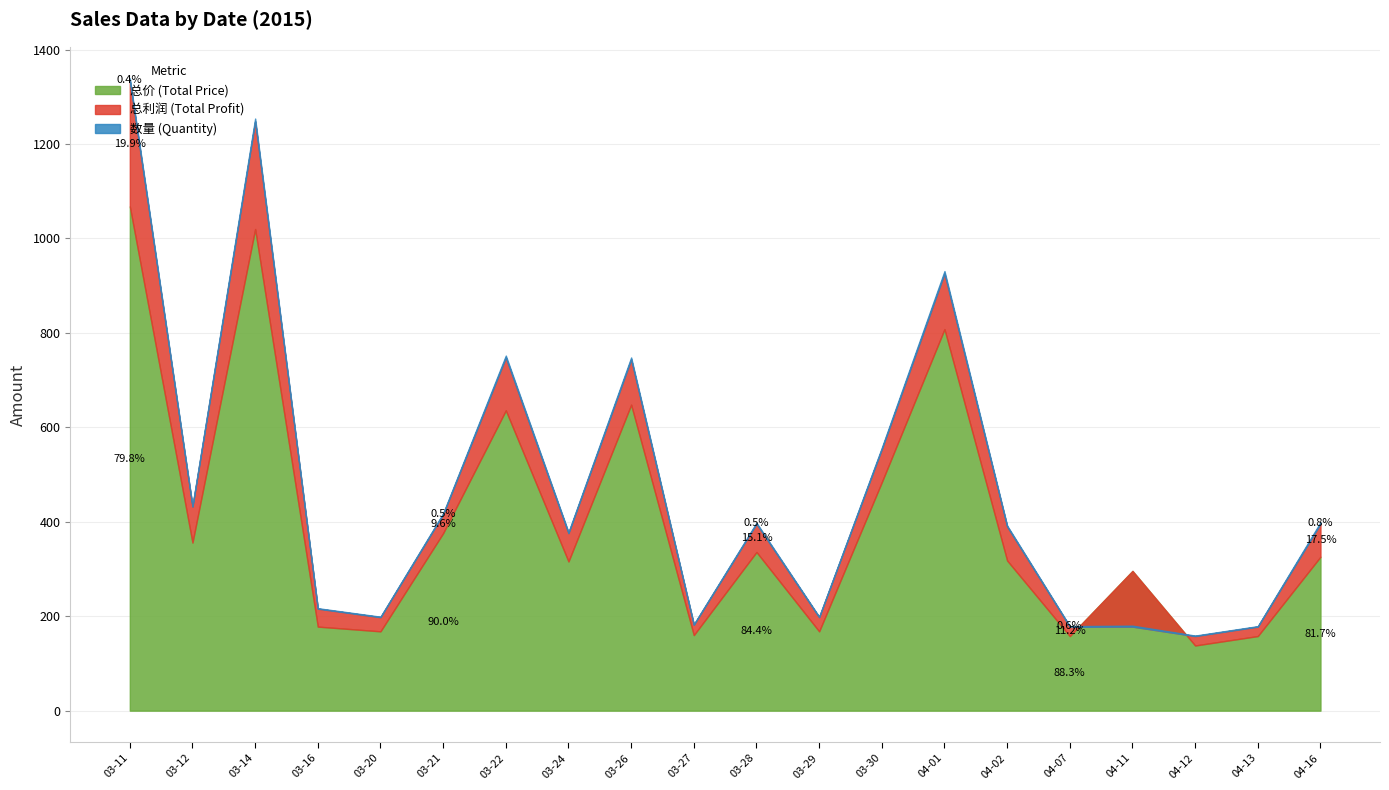

What is the average value of the 数量 (Quantity) series?

2